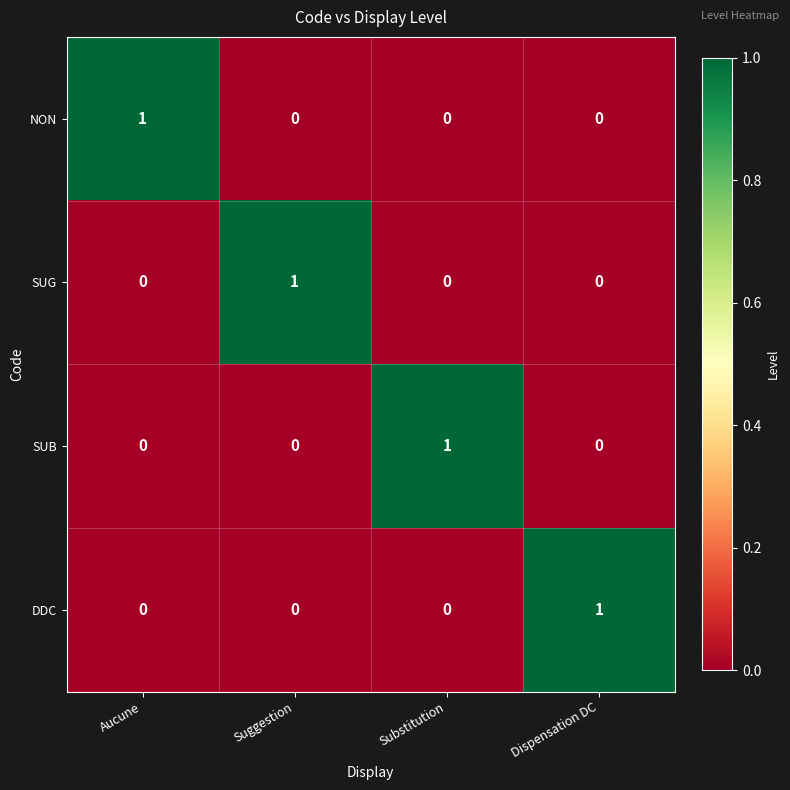

At how many categories does at least one series exceed 0?

4